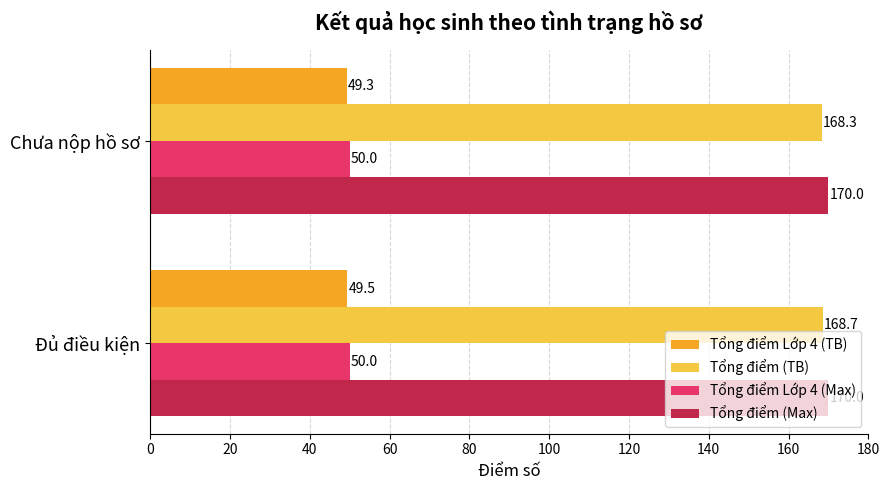

How many data points does each series have?

2